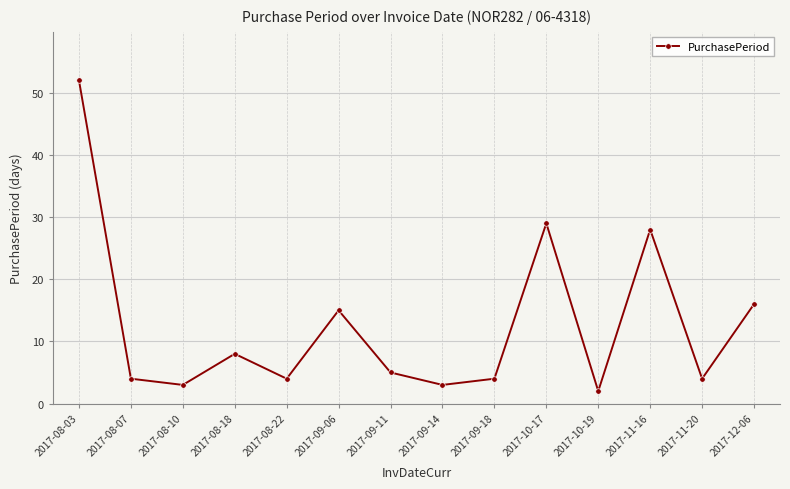

Is this an area chart (filled region under the line)?

No